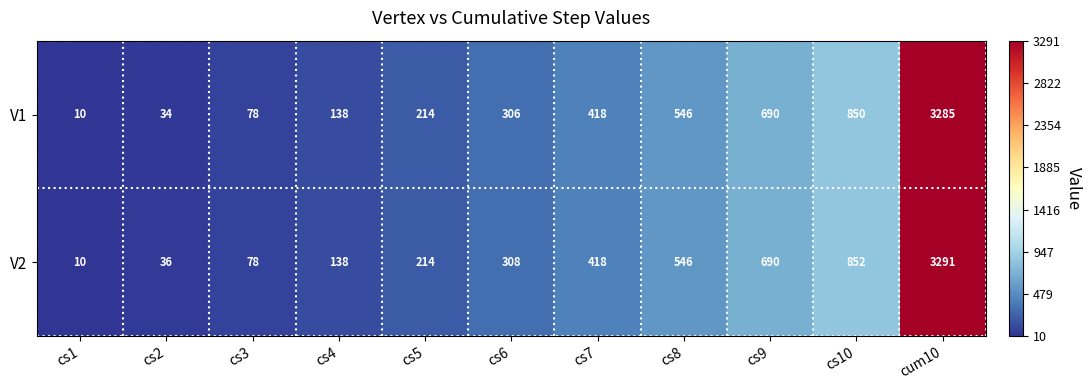

The V1 series shows 214 at cs5. True or false?

True